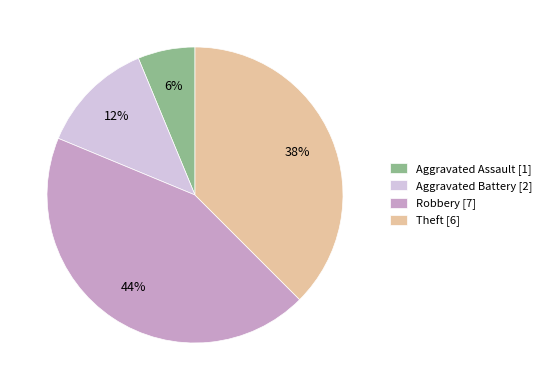

To the nearest percent, what percentage of the pie is Aggravated Assault [1]?

6%